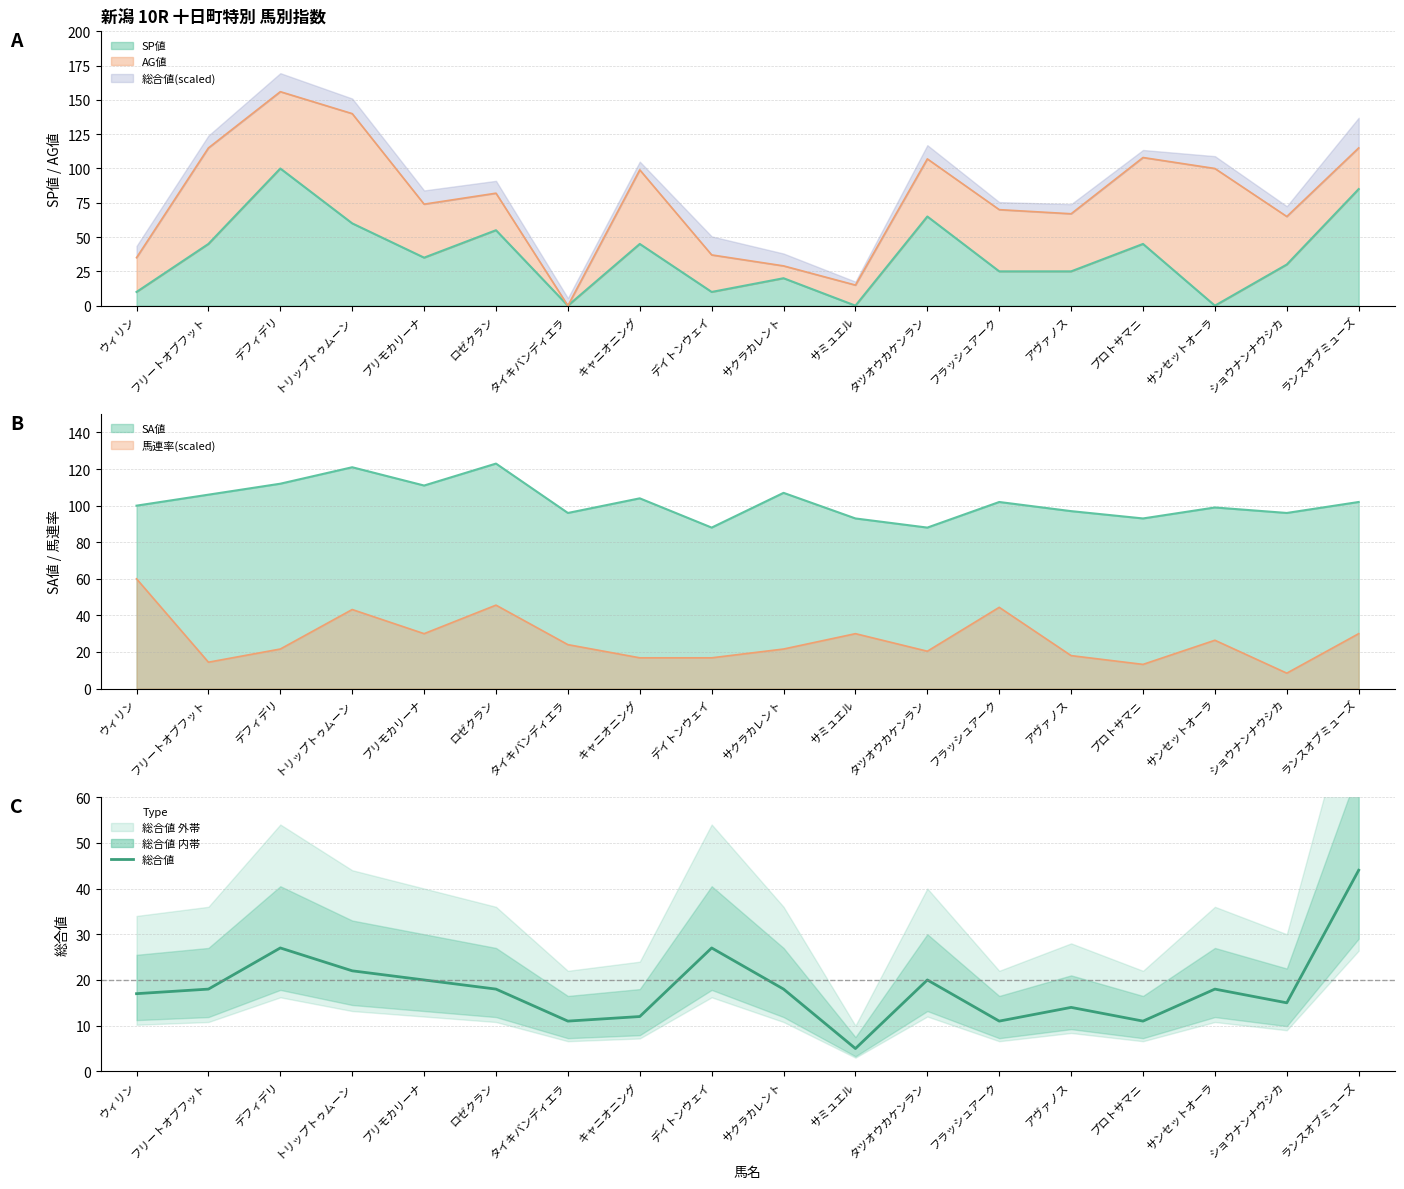

What is the change in value from タイキバンディエラ to サクラカレント?

+7